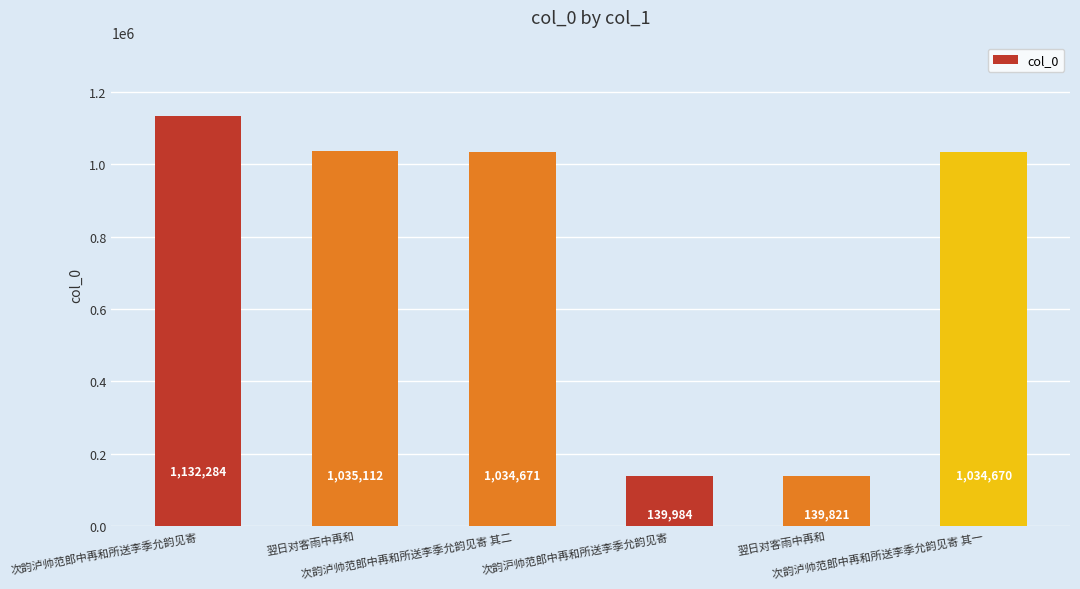

How many categories are shown in the chart?

6